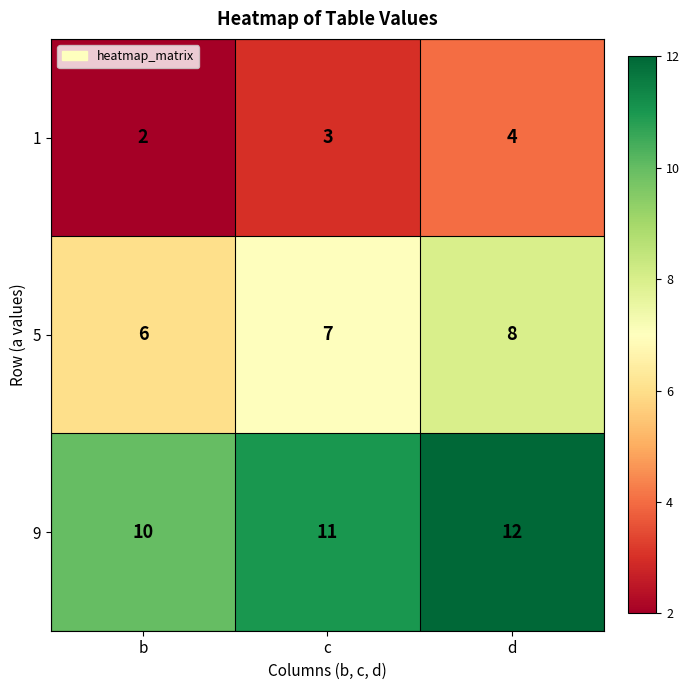

True or false: 9 has a value of 8 at d.

False